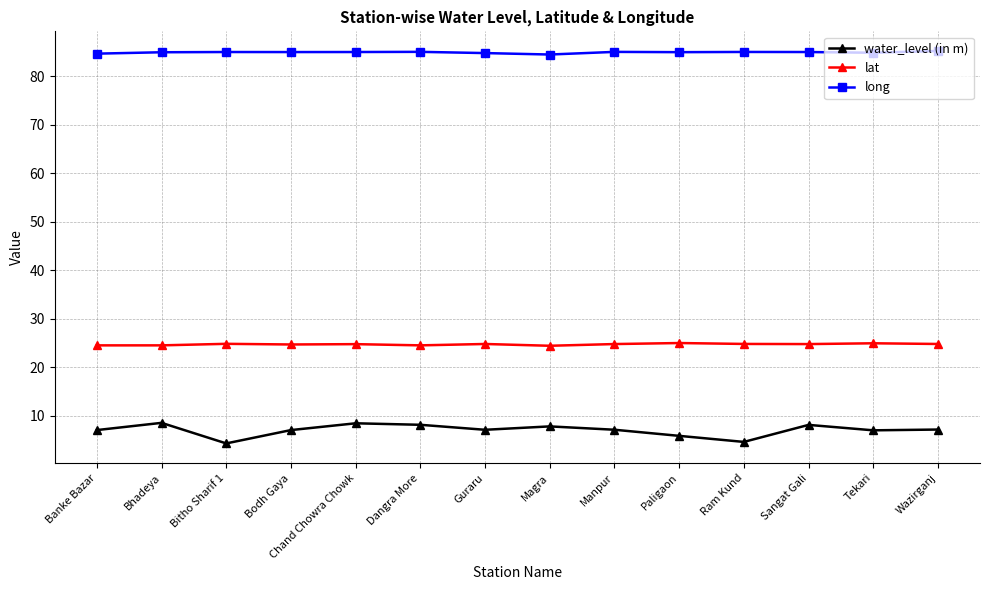

What is the label of the 6th point from the left?

Dangra More